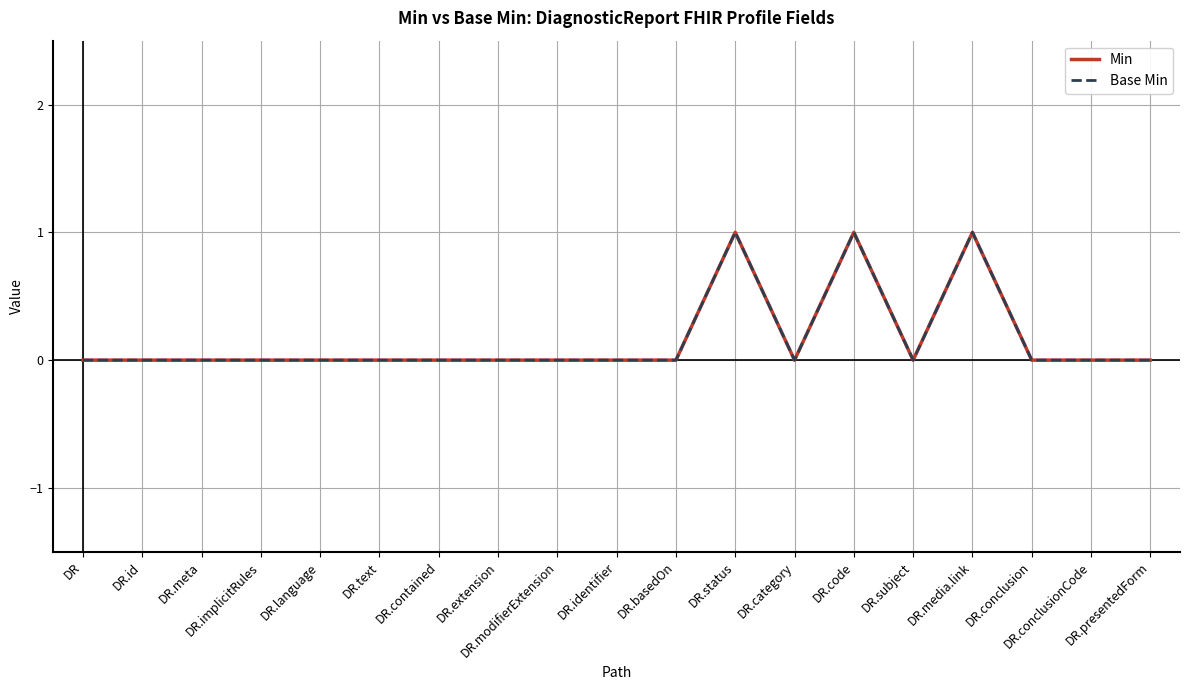

What is the greatest value displayed?

1